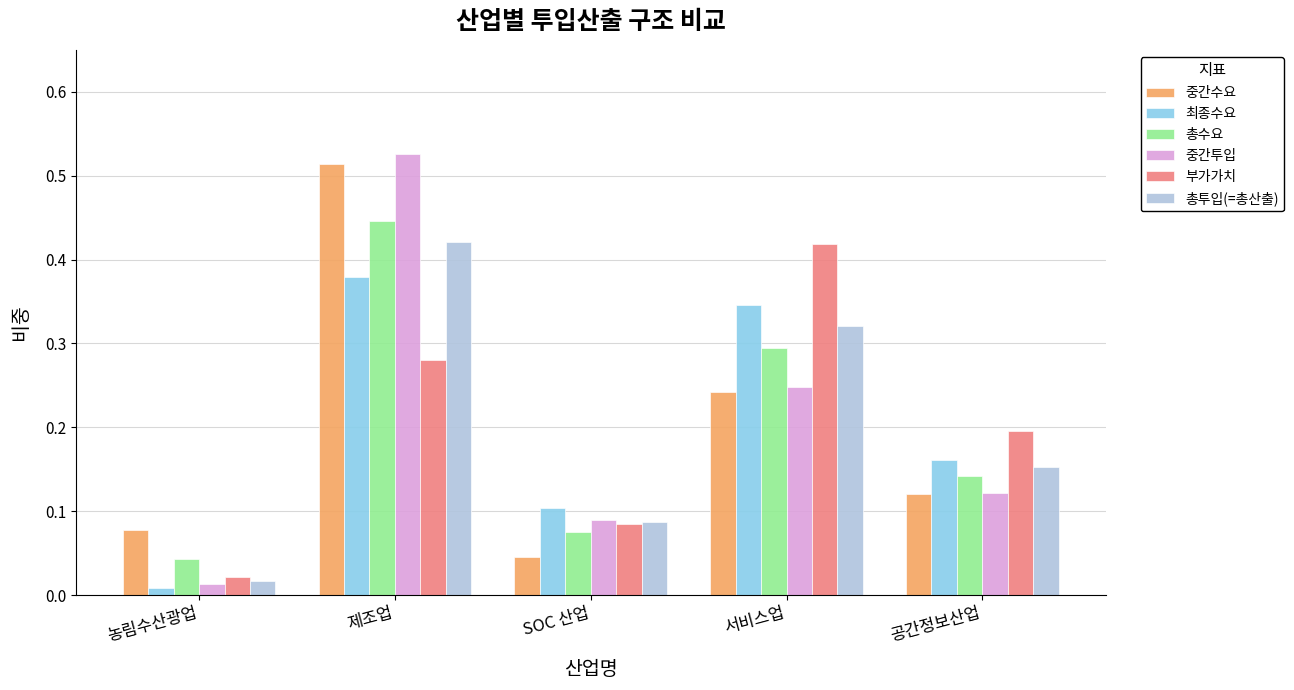

At 서비스업, list the series in order from largest to smallest.

부가가치, 최종수요, 총투입(=총산출), 총수요, 중간투입, 중간수요